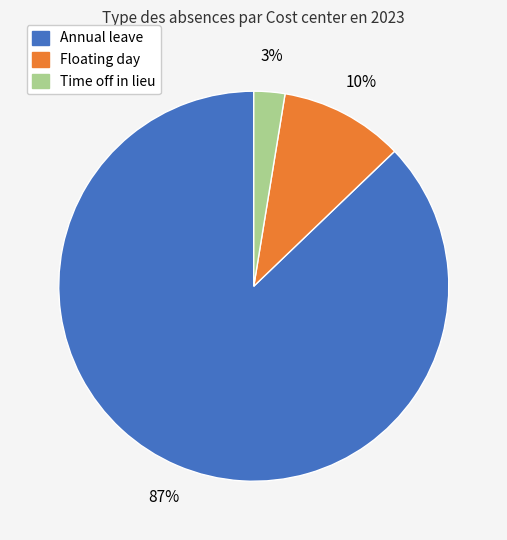

To the nearest percent, what is the average slice percentage?

33%